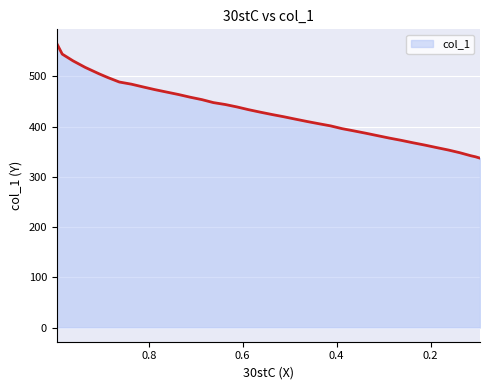

What is the ratio of the value at 0.2115 to the value at 0.9353?

0.7